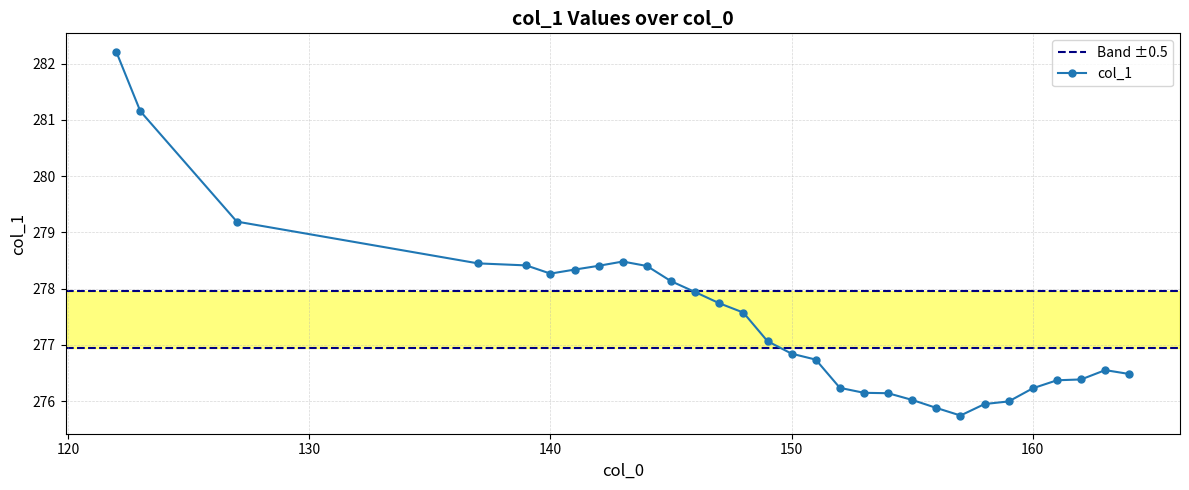

What is the difference between the second highest and minimum values?

5.4